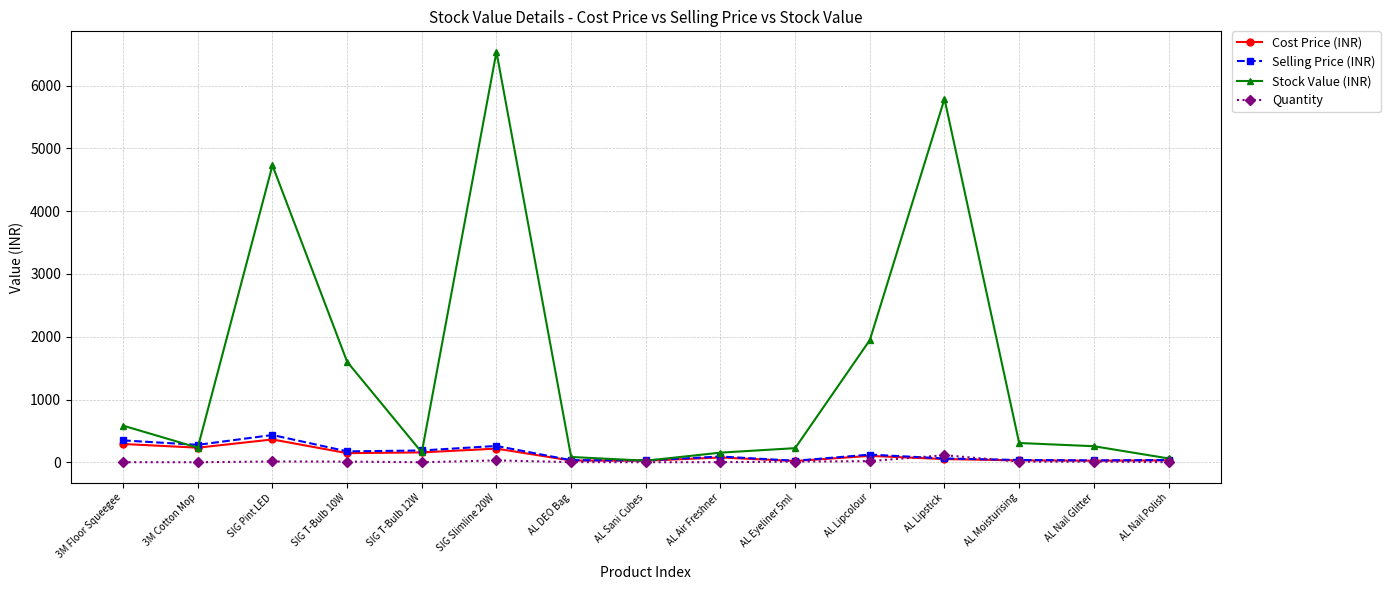

Which series has the largest total across all categories?

Stock Value (INR)